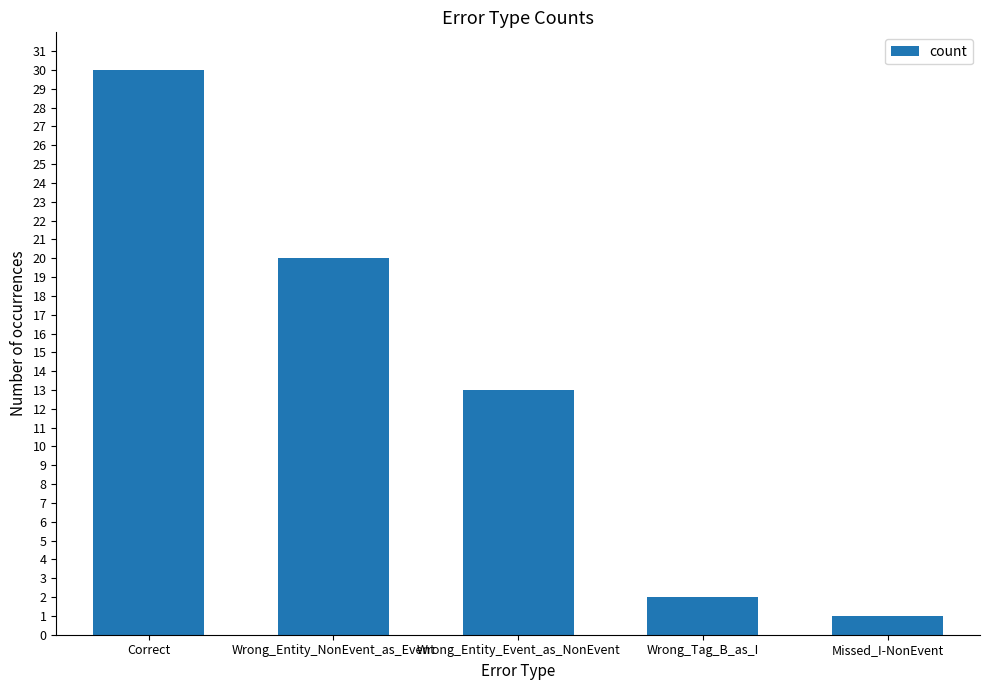

Reading left to right, list all the values displayed in this chart.

Correct=30	Wrong_Entity_NonEvent_as_Event=20	Wrong_Entity_Event_as_NonEvent=13	Wrong_Tag_B_as_I=2	Missed_I-NonEvent=1